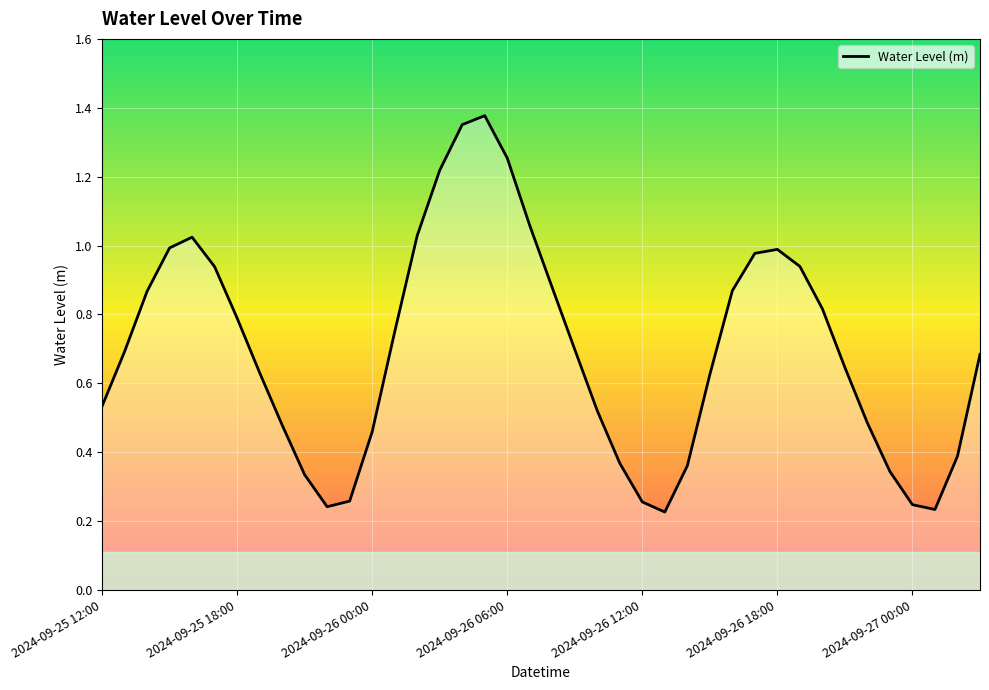

Is this an area chart (filled region under the line)?

Yes